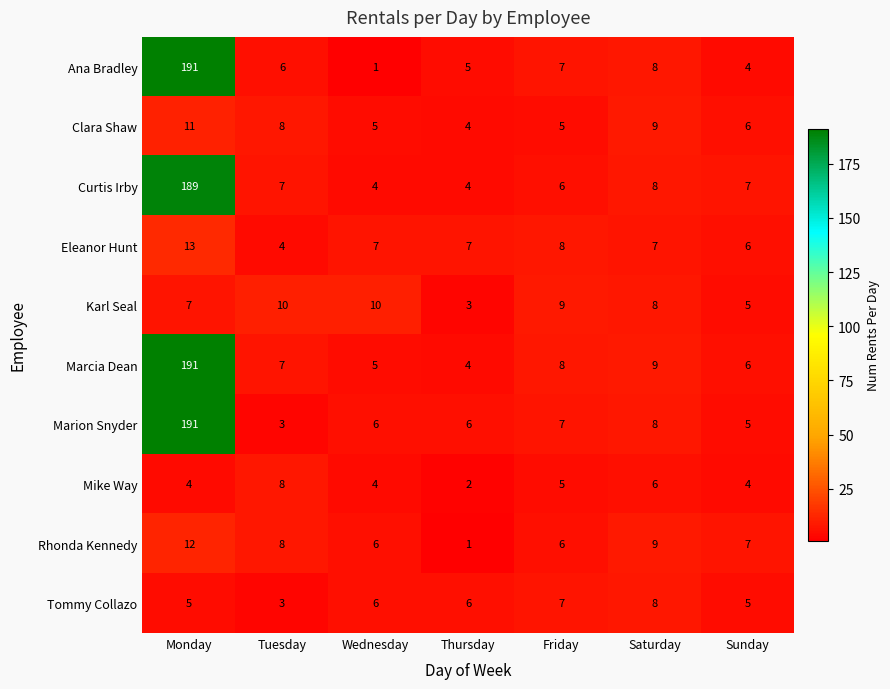

What is the difference between the Clara Shaw values at Wednesday and Tuesday?

3